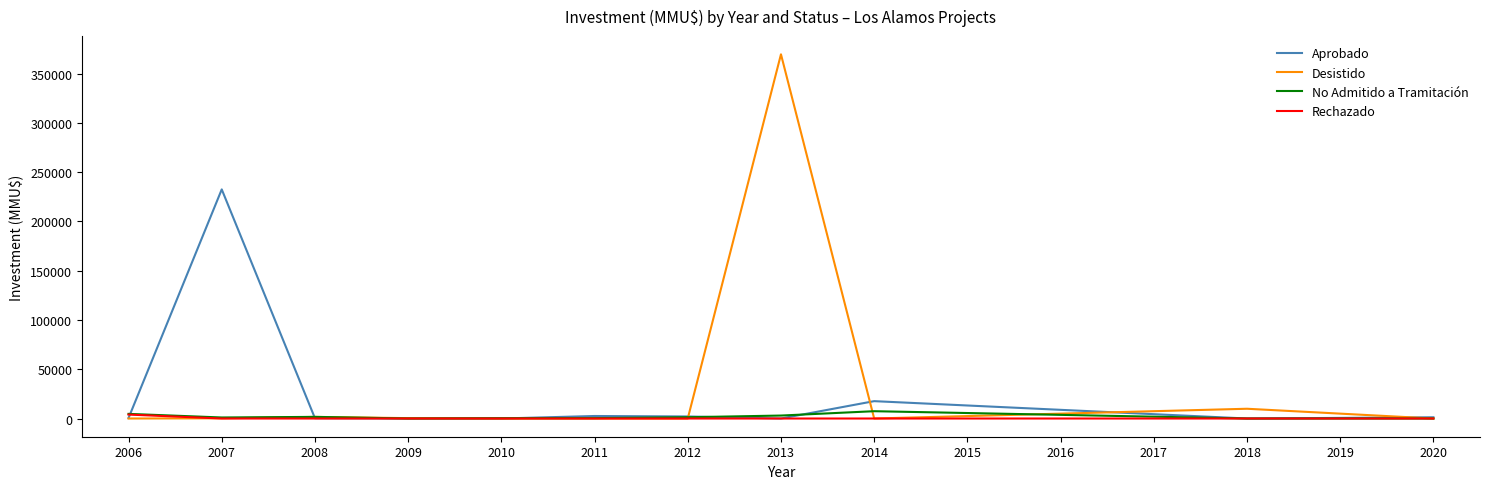

At which category is the sum across all series the highest?

2013